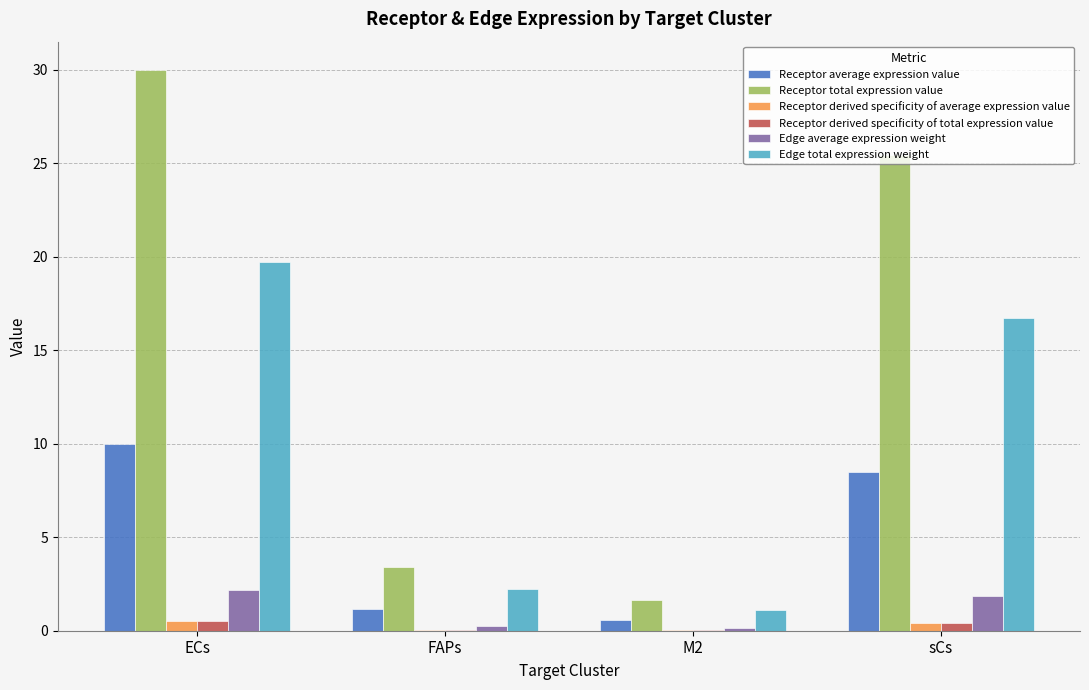

At which label is Edge total expression weight closest to 10?

sCs